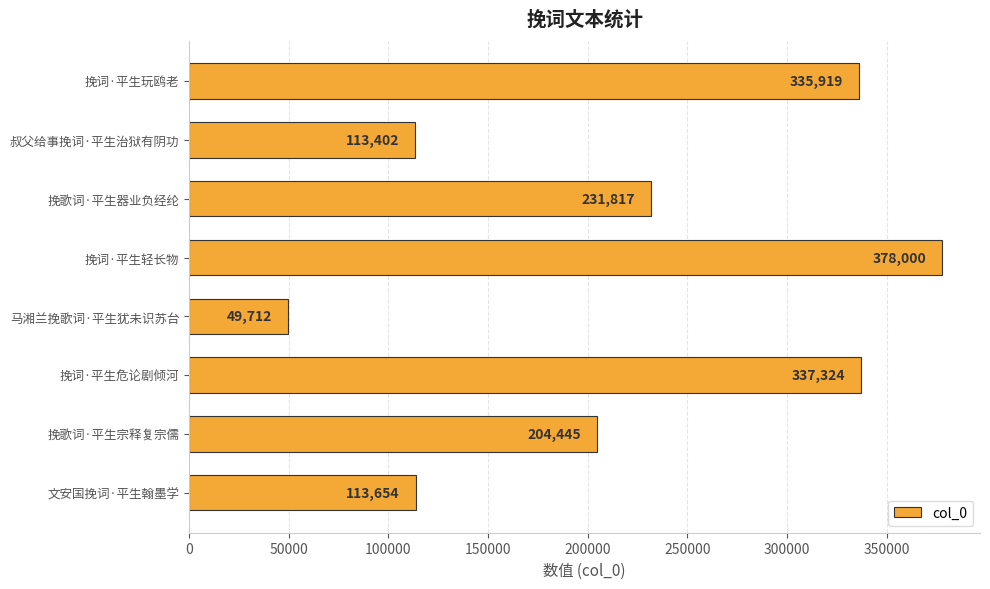

Where is the data nearest to the value 213856?

挽歌词·平生宗释复宗儒